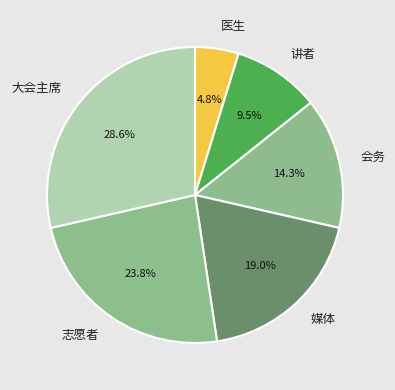

To the nearest percent, what is the difference between the 志愿者 and 医生 slice percentages?

19%